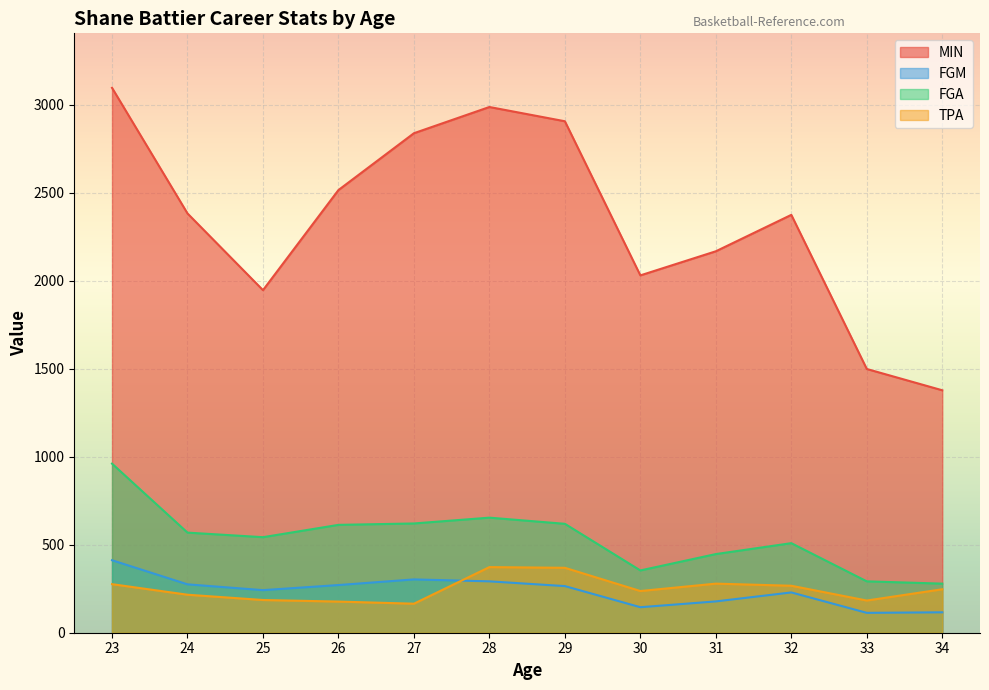

What is the approximate value of TPA at 29?

369